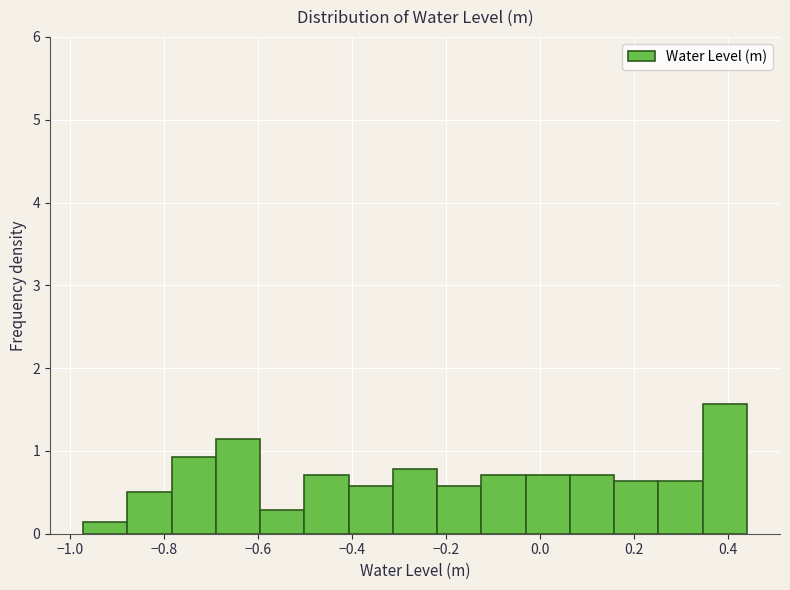

Over which range of the x-axis is the bar tallest?

0.34 to 0.44